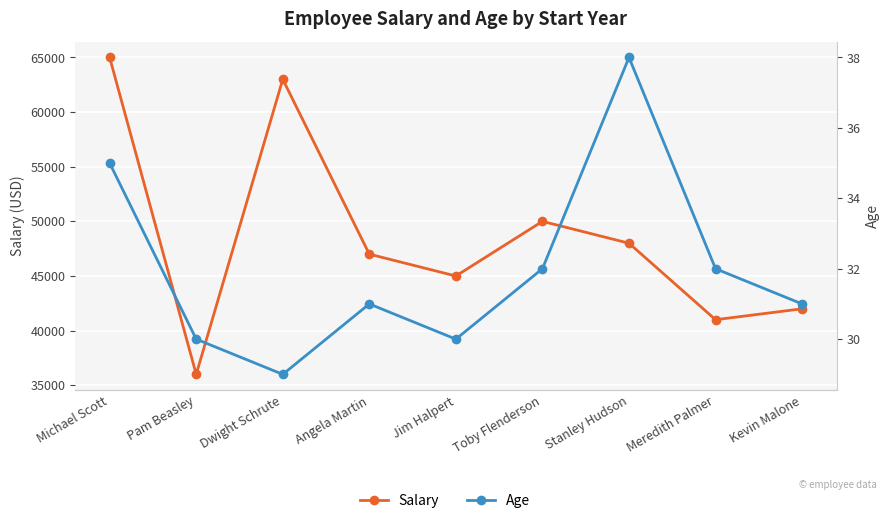

What is the label of the 8th point from the right?

Pam Beasley